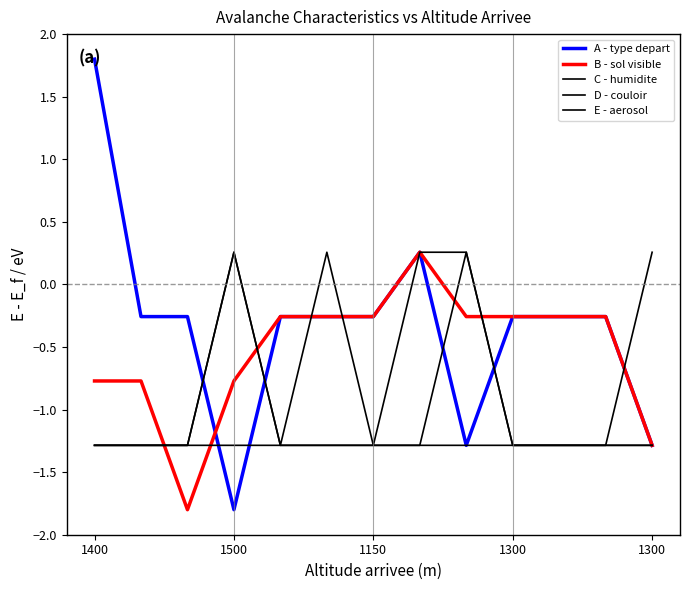

How many values in C - humidite are above zero?

5